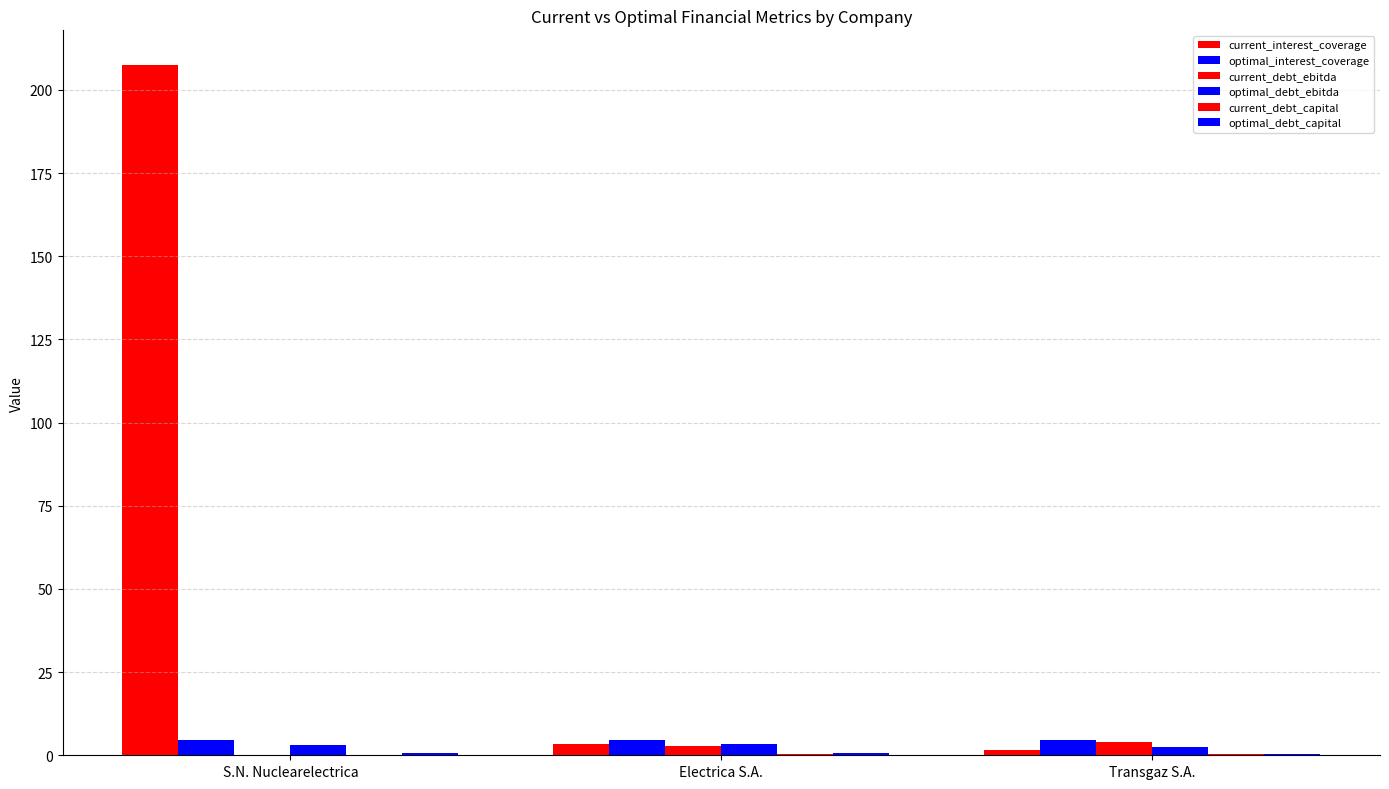

Which label corresponds to the smallest value in the chart?

S.N. Nuclearelectrica